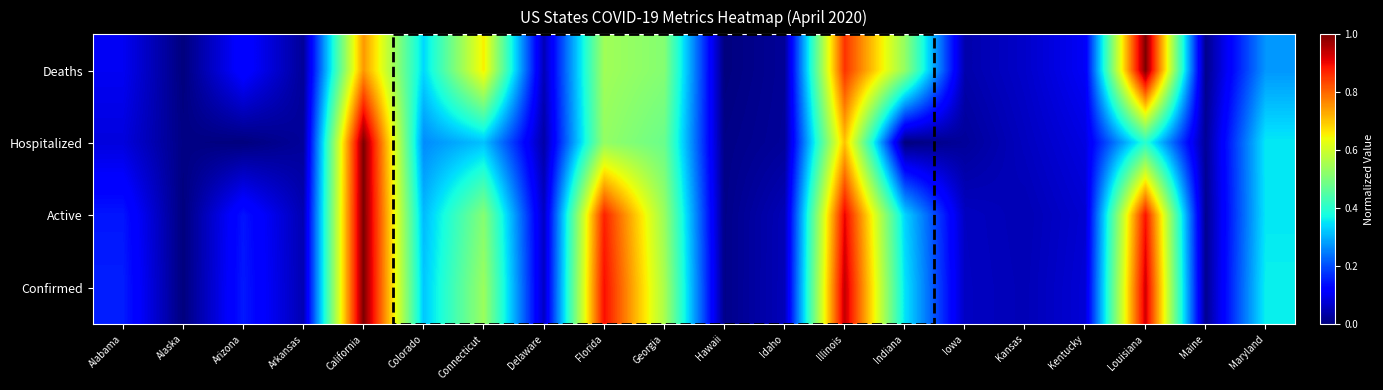

At how many categories does at least one series exceed 0?

20